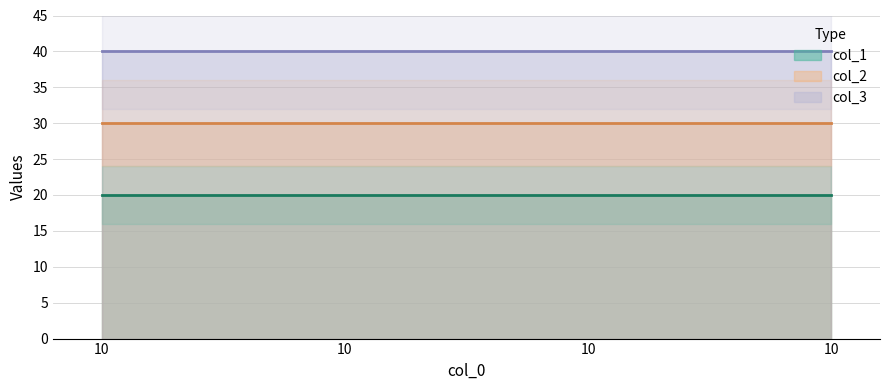

What is the difference between the highest and lowest values at 10?

20